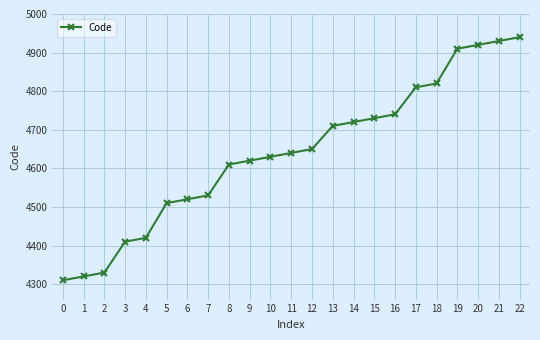

Does the chart display data point markers on the line(s)?

Yes